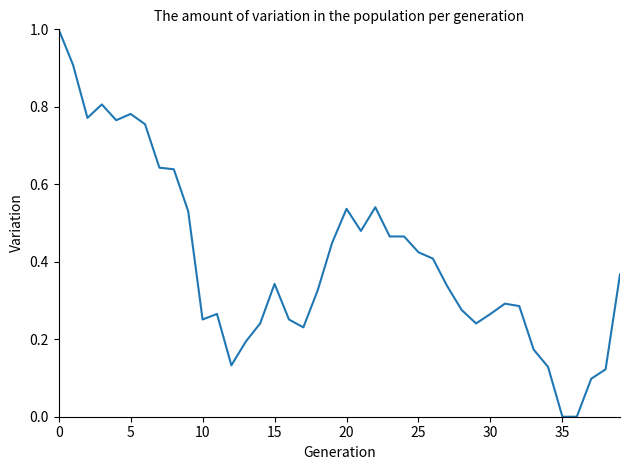

What is the difference between the maximum and minimum values?

1.0